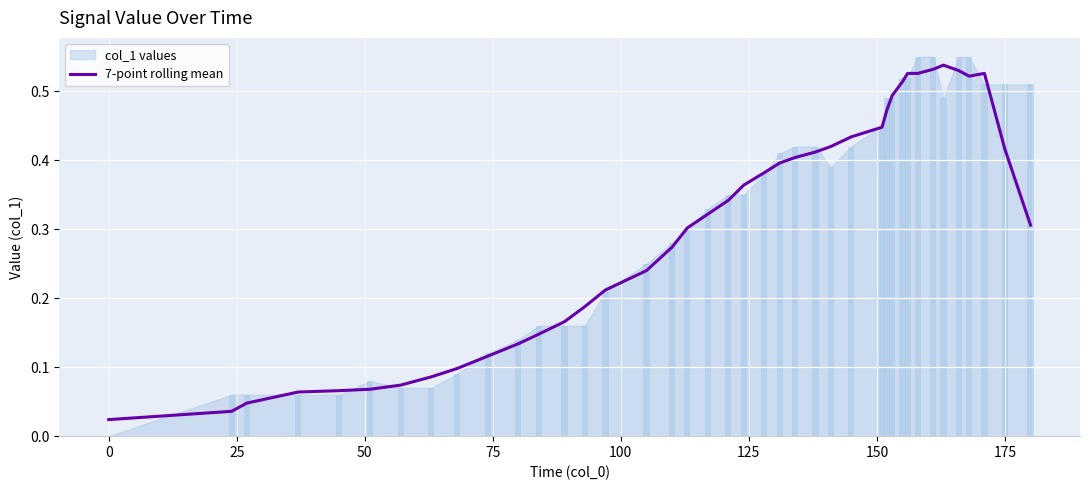

Is it true that the value at 28 is 0.7?

False